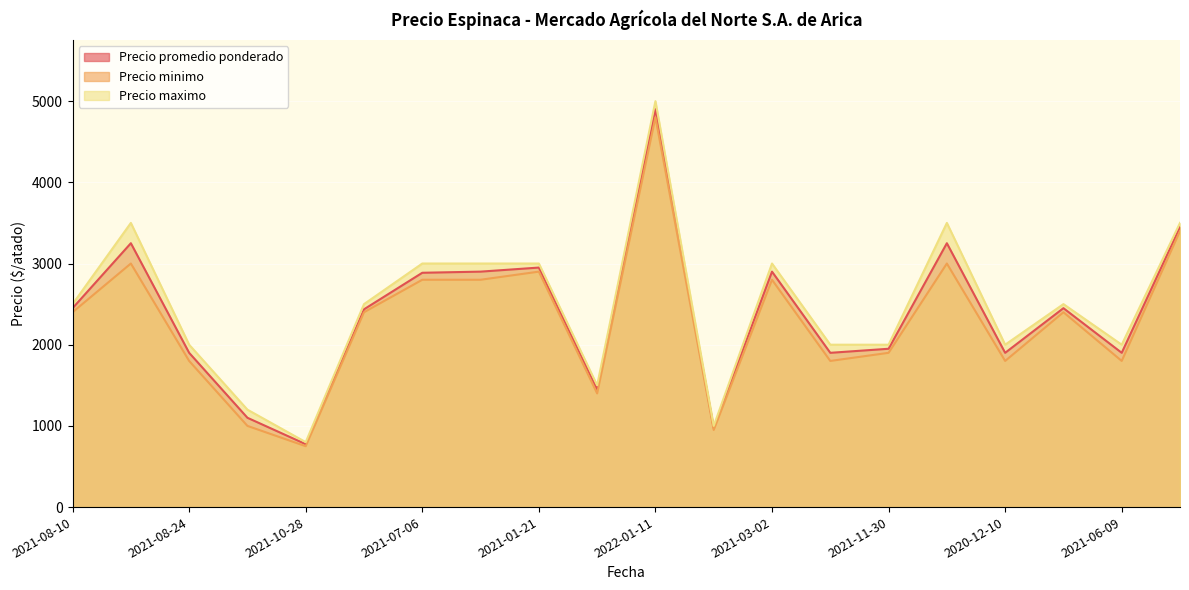

Which series has the widest spread of values?

Precio maximo